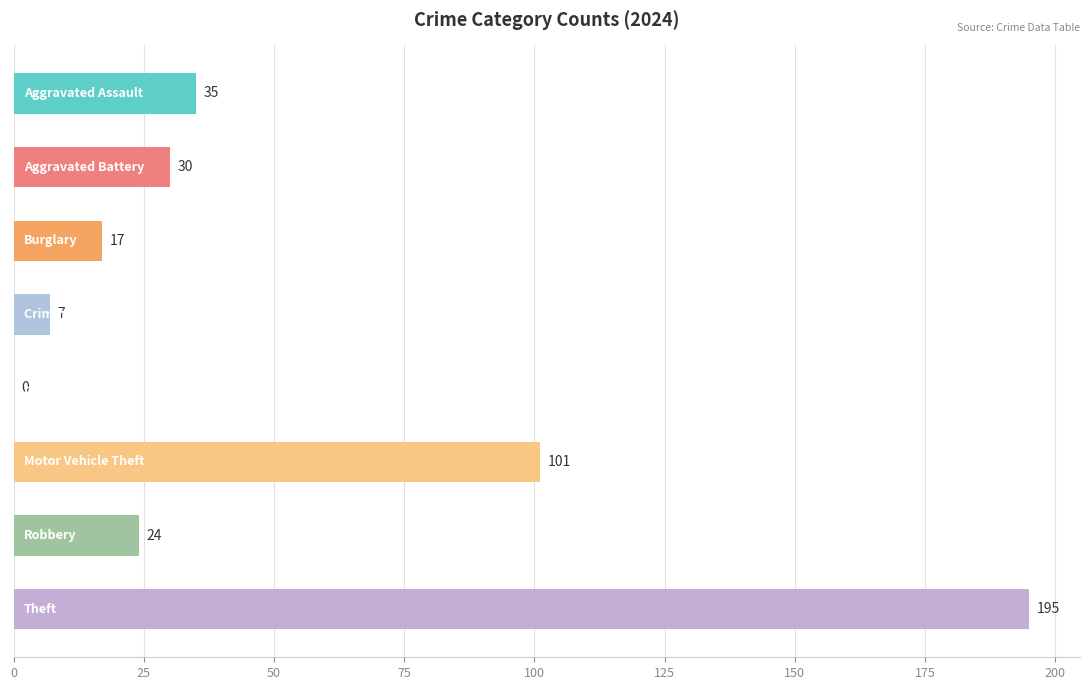

What is the maximum value shown in the chart?

195